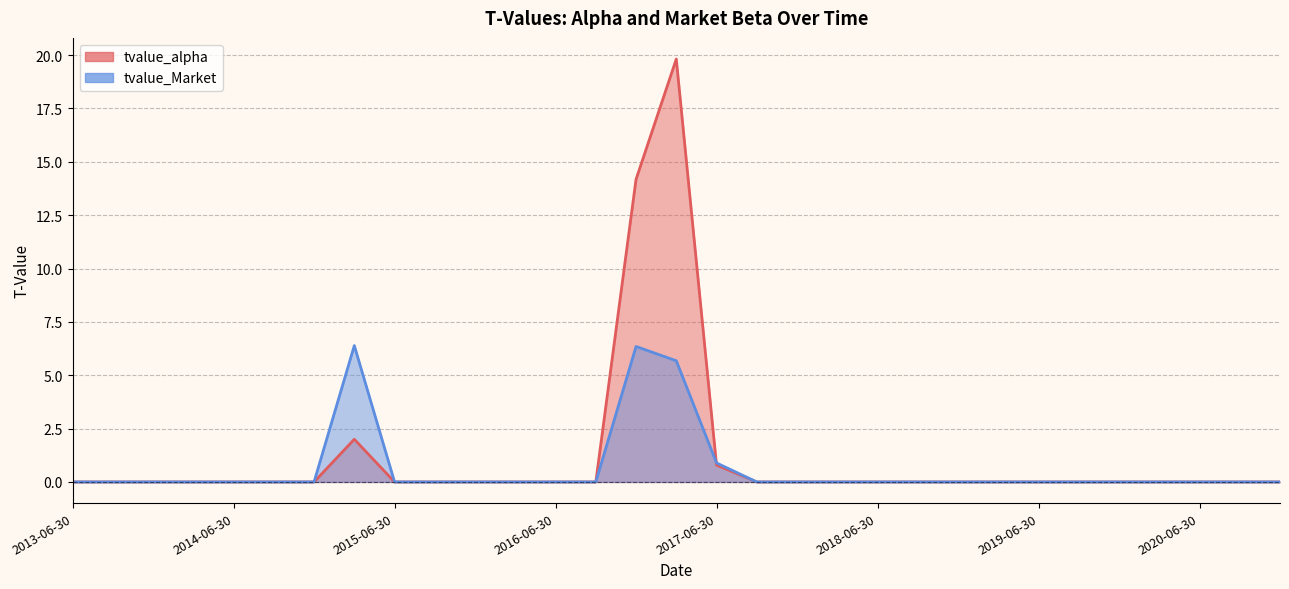

What is the difference between the maximum and minimum values in the tvalue_alpha series?

19.8